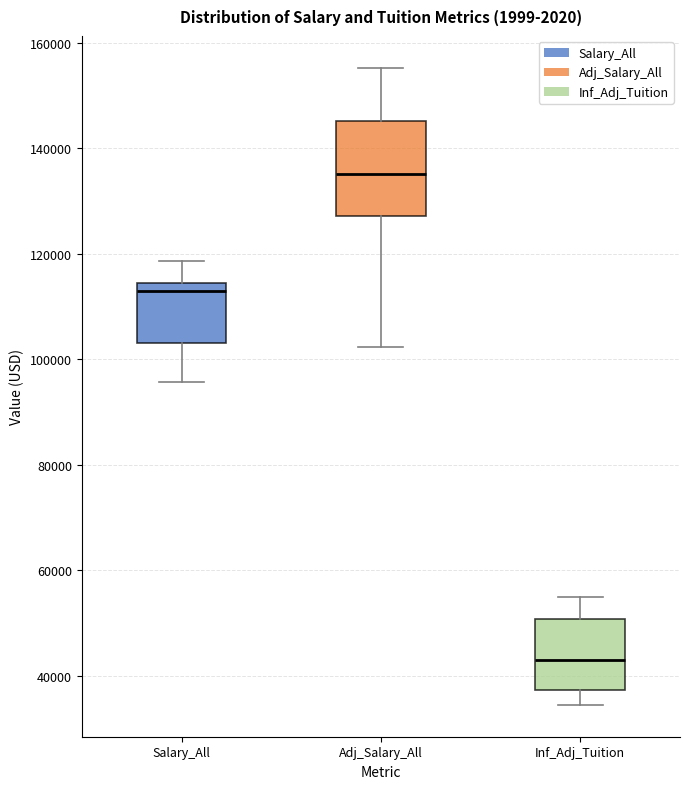

Which box is the tallest, from its lower edge to its upper edge?

Adj_Salary_All